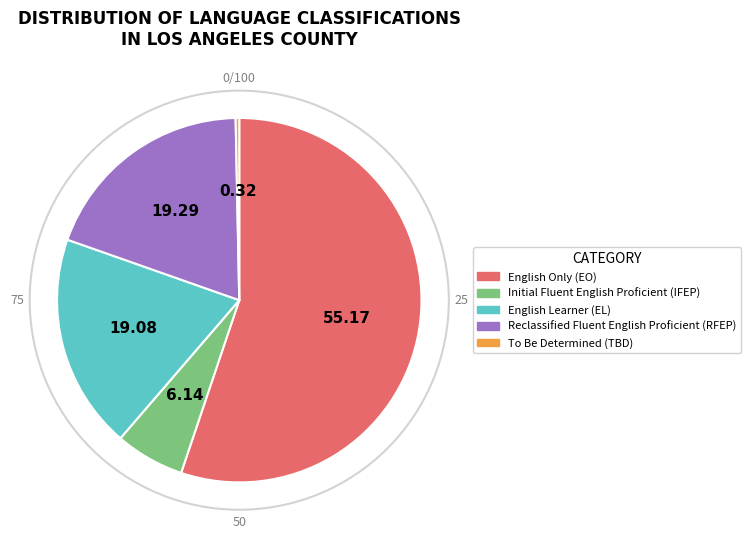

The Initial Fluent English Proficient (IFEP) slice represents 1% of the pie. True or false?

False